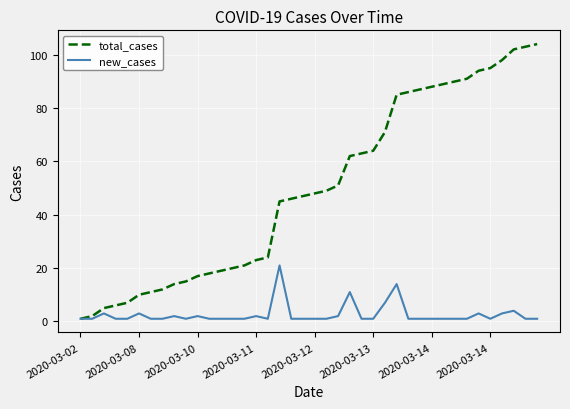

Rank the series by their maximum value, from lowest to highest.

new_cases, total_cases